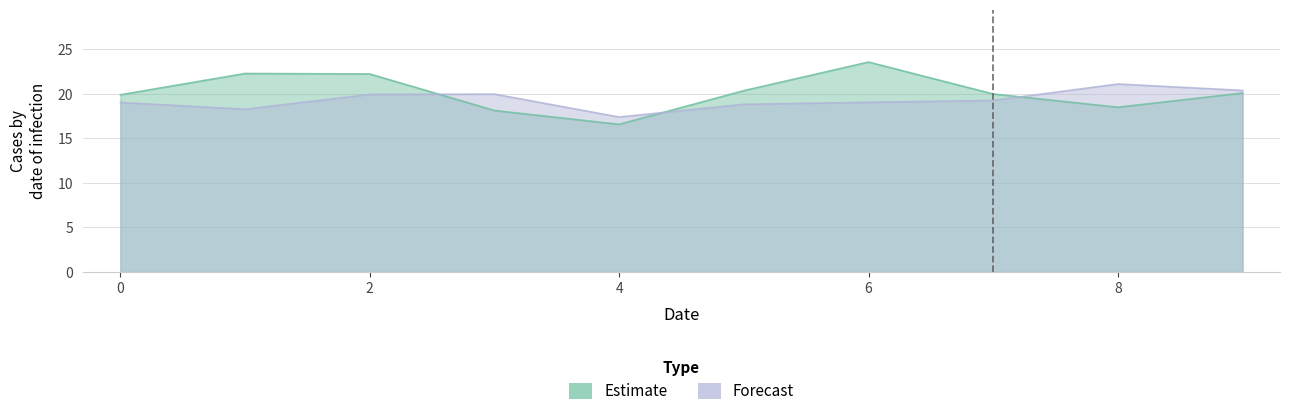

Is the value of Estimate at 7 greater than the value of Forecast at 3?

Yes